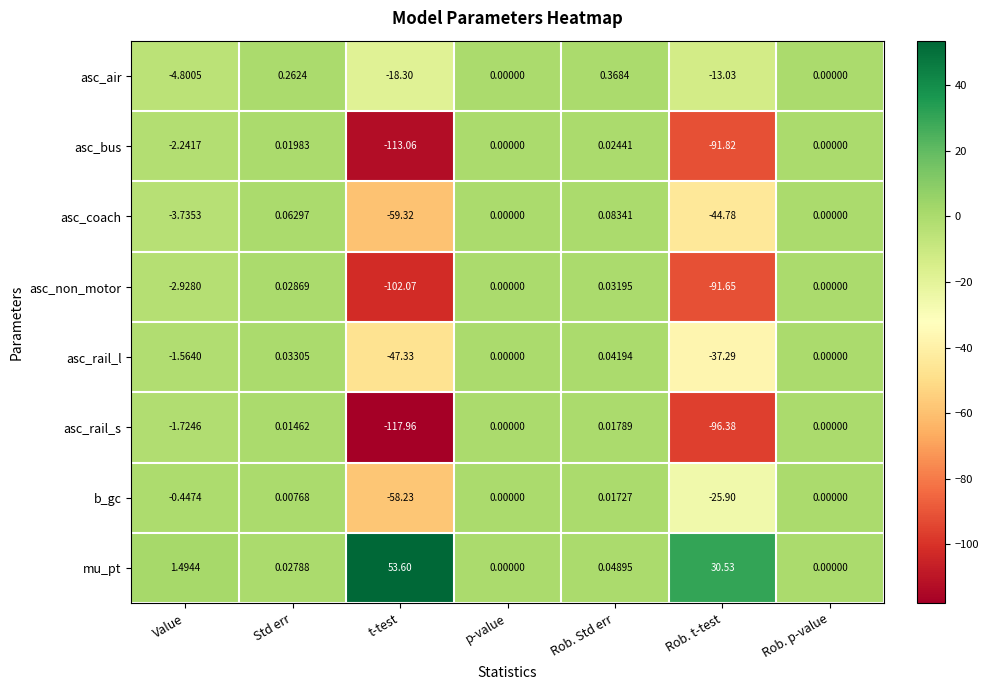

Which series has the largest total across all categories?

mu_pt